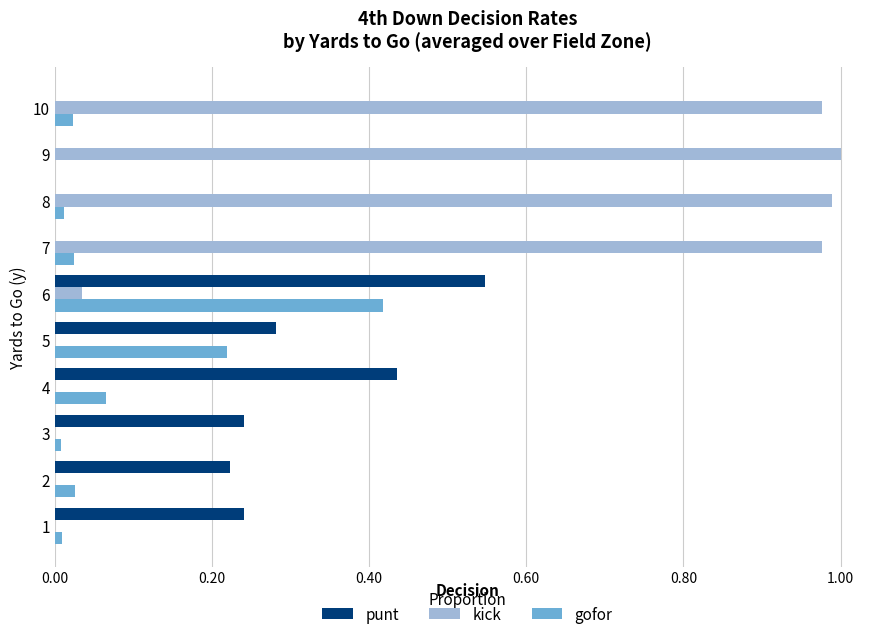

Which category has the highest value in the gofor series?

6